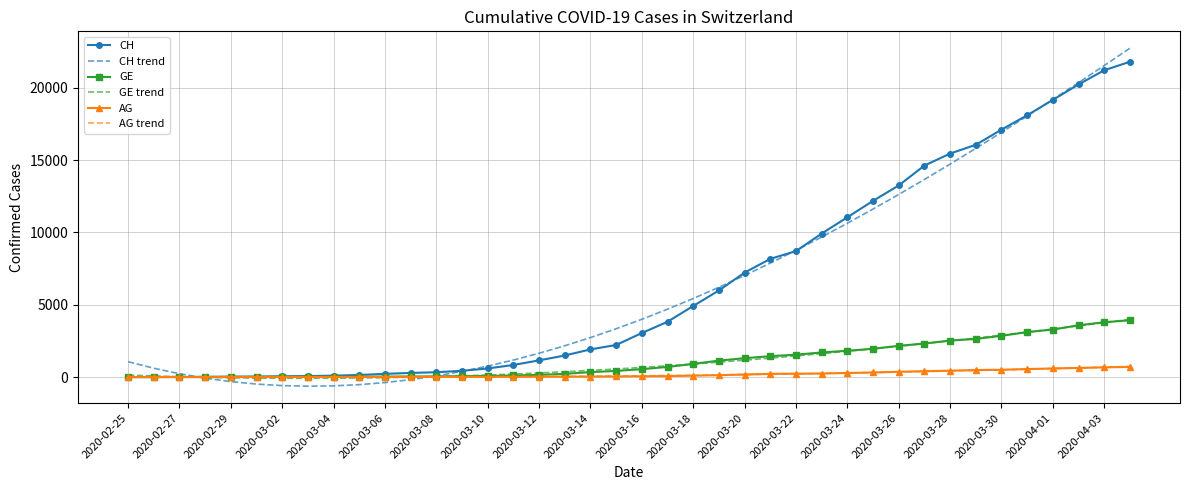

What is the greatest value displayed?

22743.9